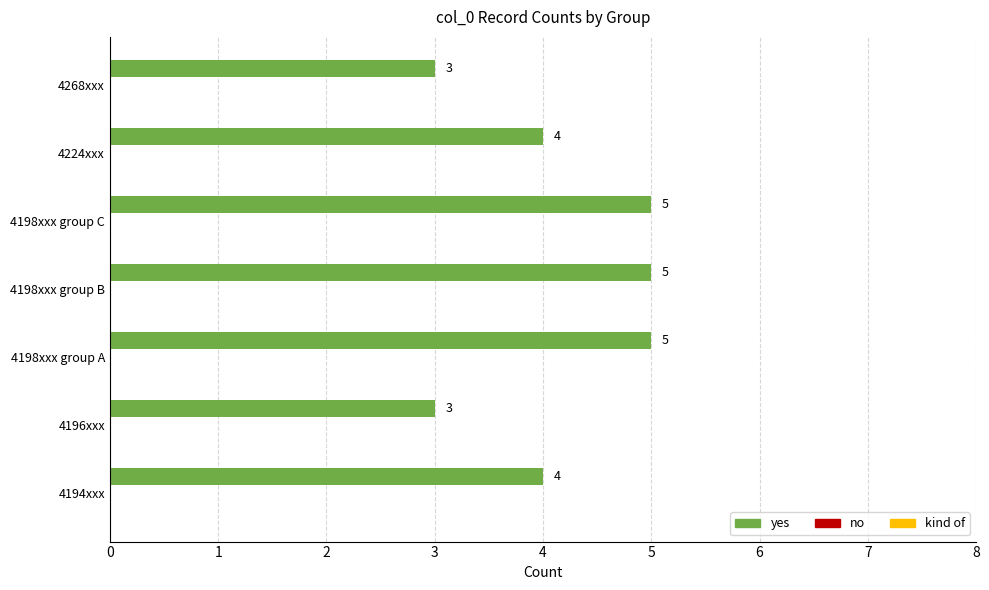

The value at 4198xxx group C is 5. True or false?

True